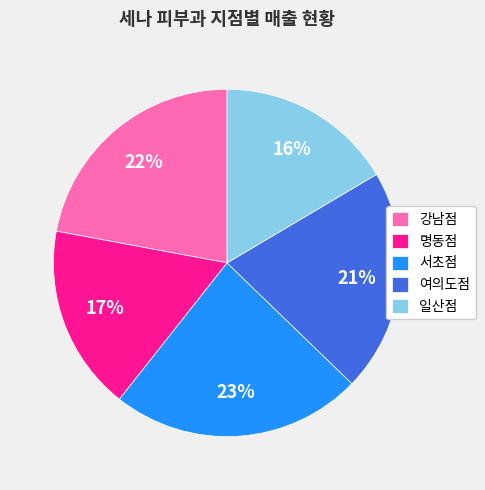

Which slice is the largest?

서초점